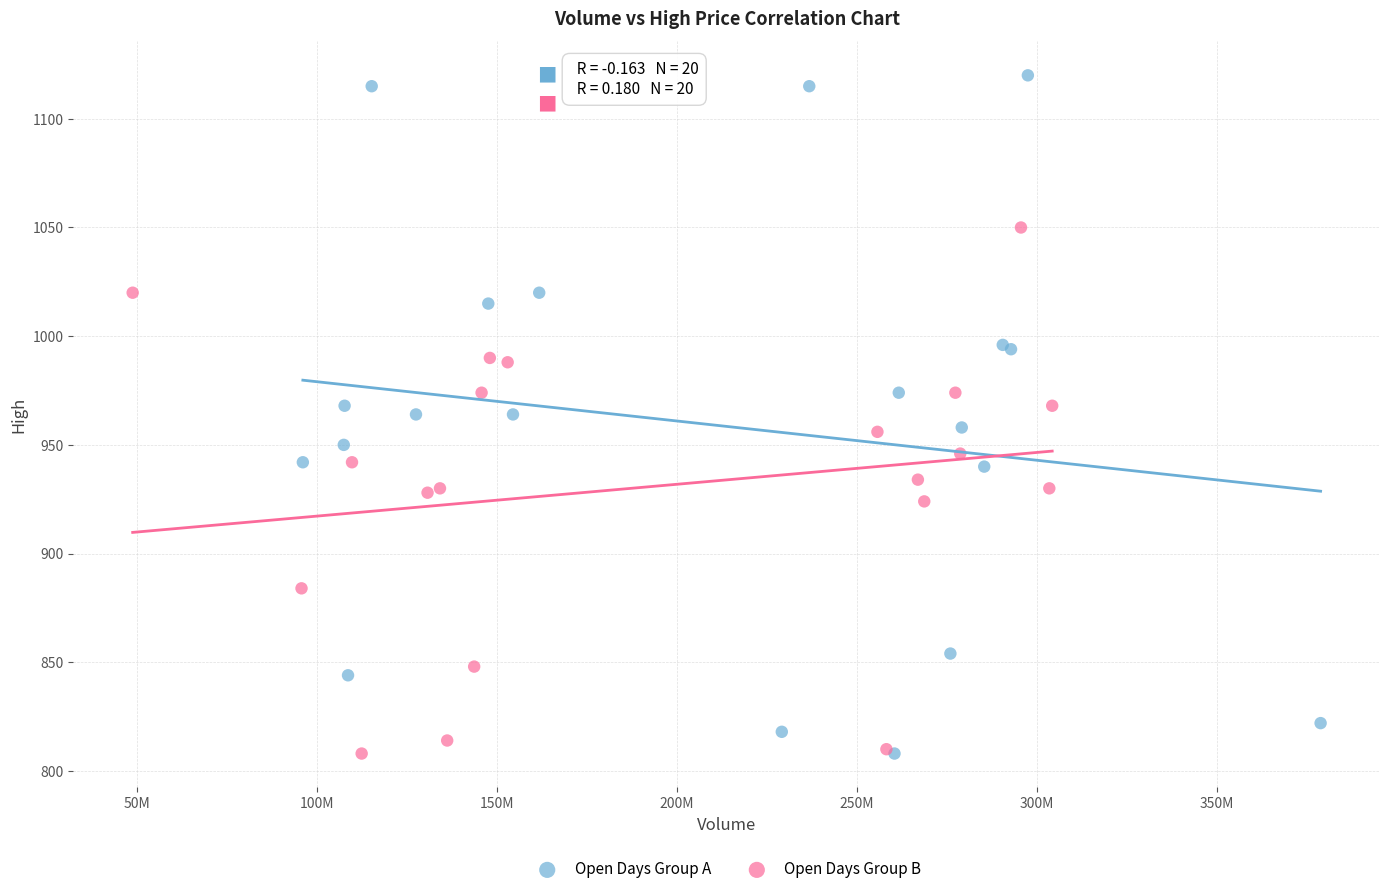

Which series contains the highest Y value?

Open Days Group A